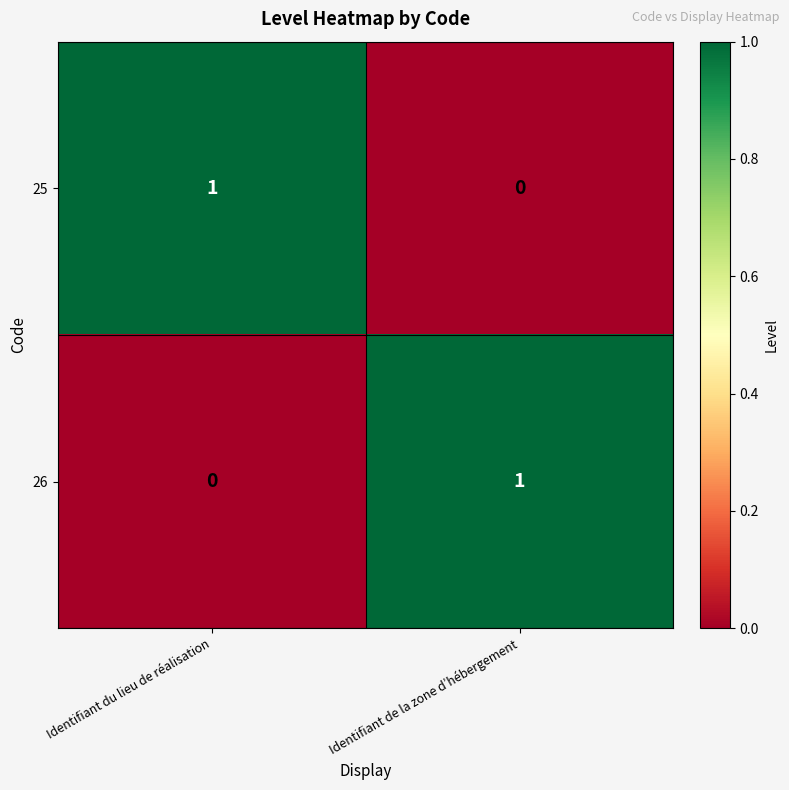

Rank the series at Identifiant du lieu de réalisation from lowest to highest value.

26, 25